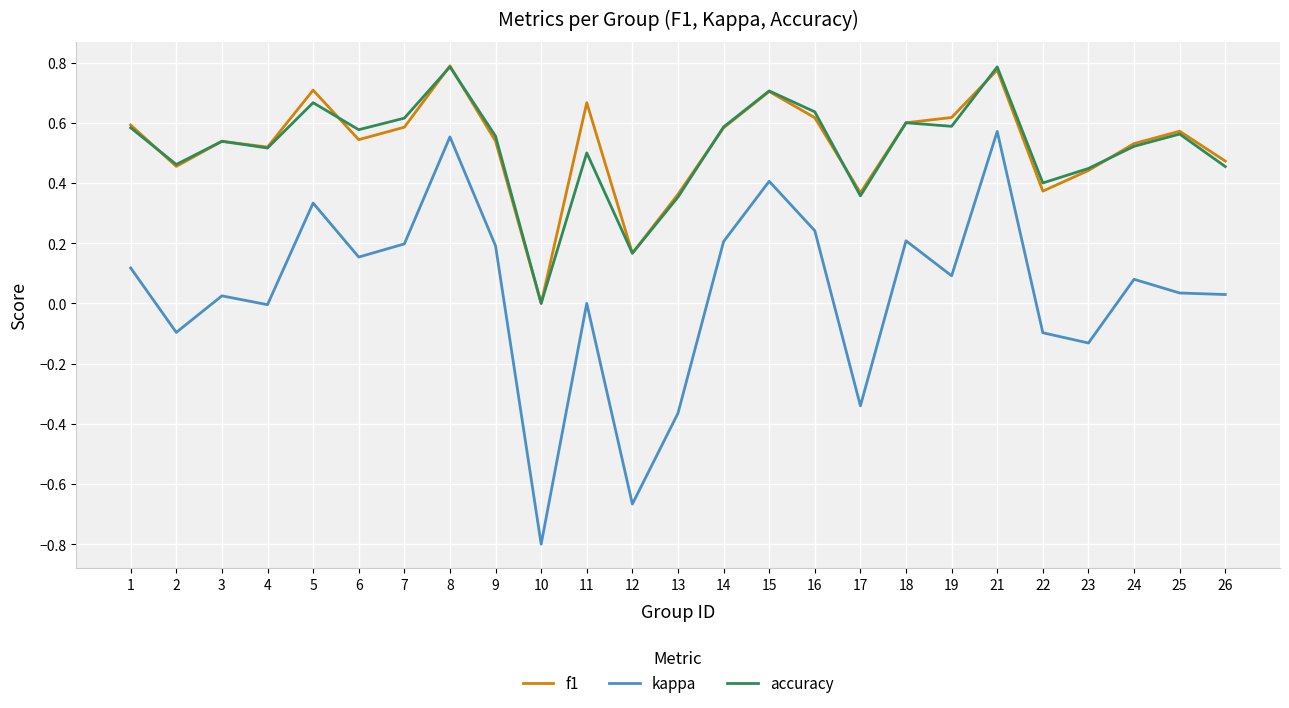

True or false: f1 and kappa intersect in this chart.

False